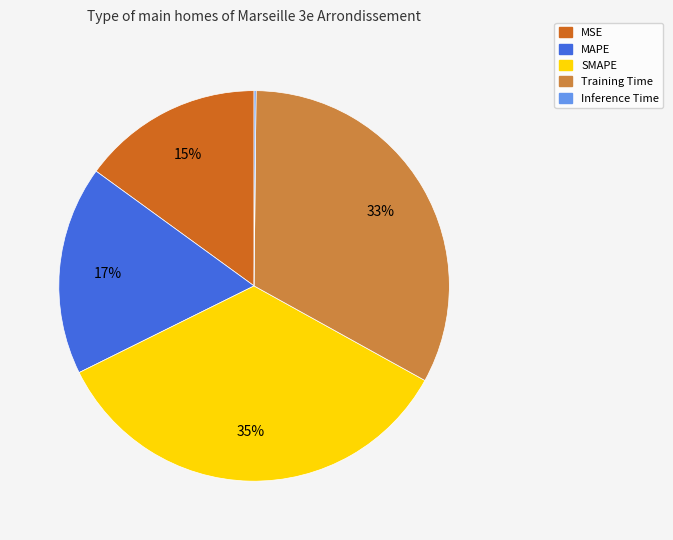

The MAPE slice represents 17% of the pie. True or false?

True